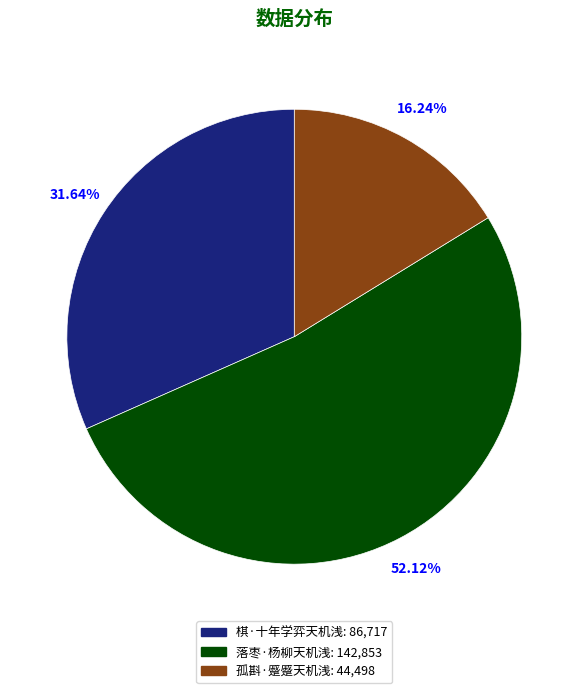

What is the smallest slice in the pie chart?

孤斟·蹙蹙天机浅